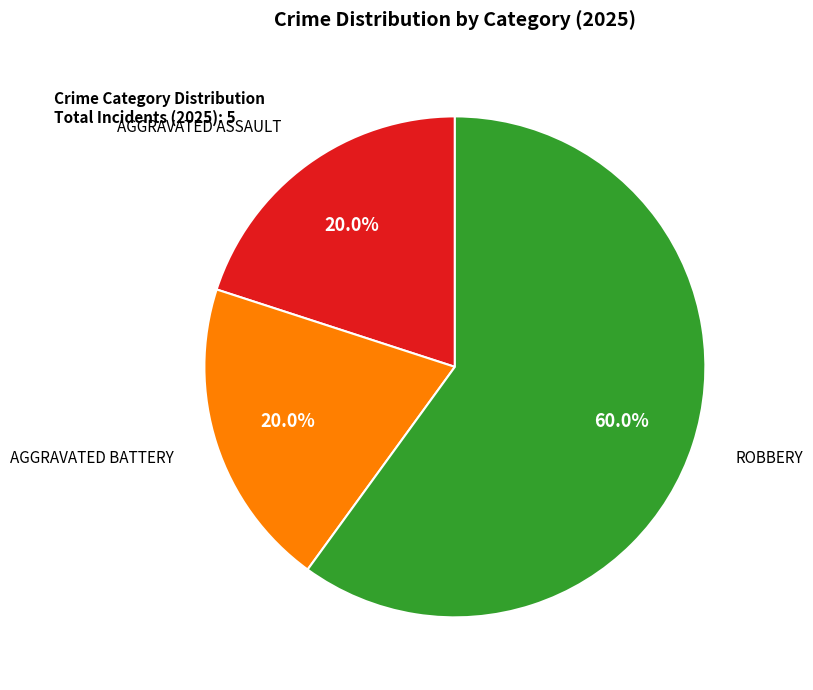

Is there a majority slice in this chart?

Yes